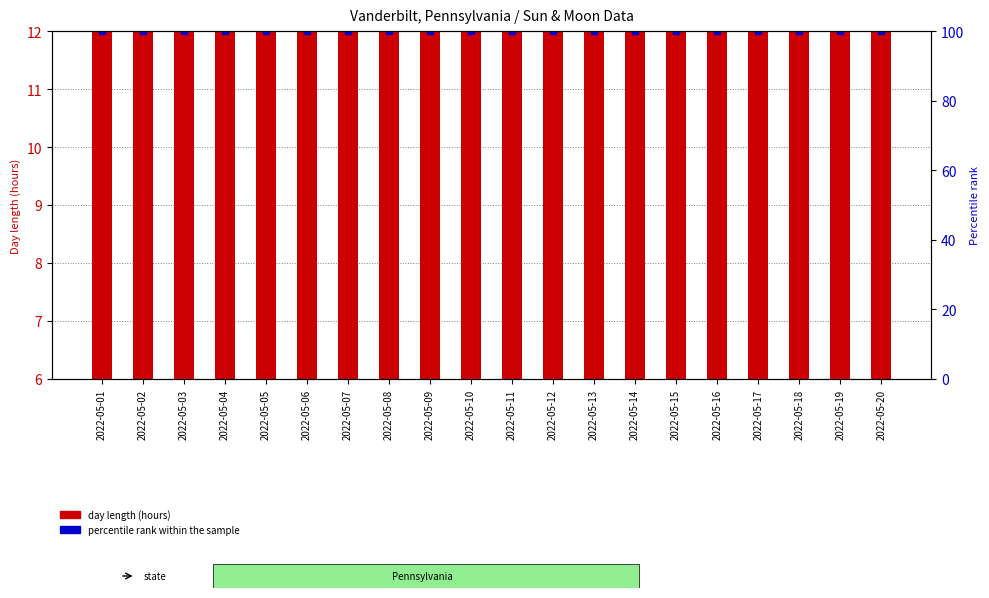

Reading left to right, what are all the values shown in this chart?

day length (hours): 13.9	13.9	14.0	14.0	14.1	14.1	14.1	14.2	14.2	14.2	14.3	14.3	14.3	14.4	14.4	14.4	14.4	14.5	14.5	14.6
percentile rank within the sample: 100.0	100.0	100.0	100.0	100.0	100.0	100.0	100.0	100.0	100.0	100.0	100.0	100.0	100.0	100.0	100.0	100.0	100.0	100.0	100.0